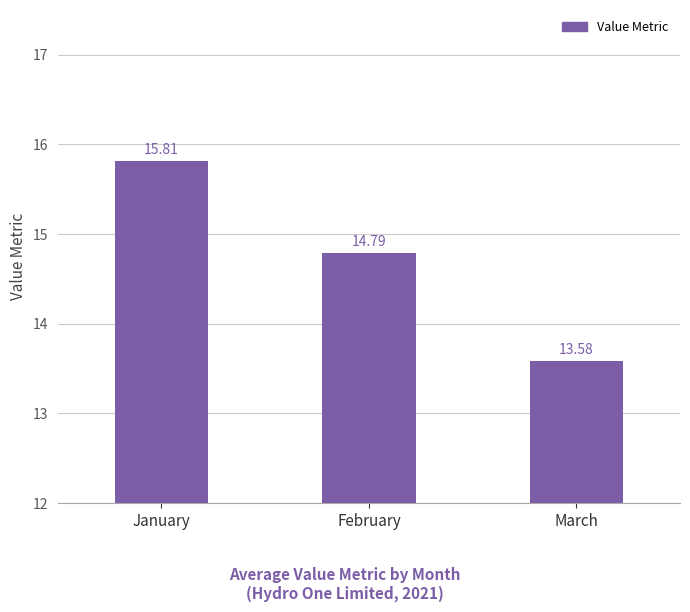

At which label is the value closest to 14?

March